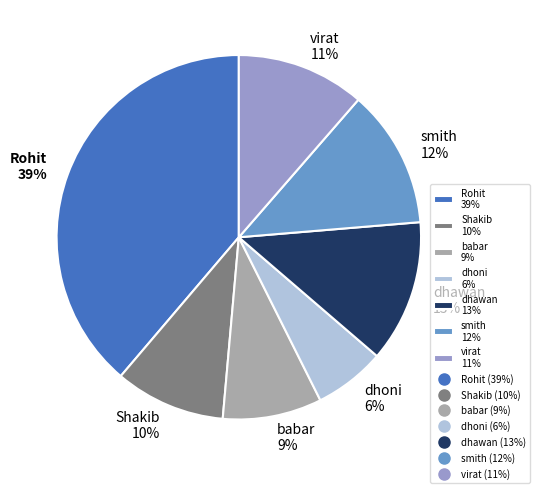

Is the sum of babar 9% and dhawan 13% greater than half?

No